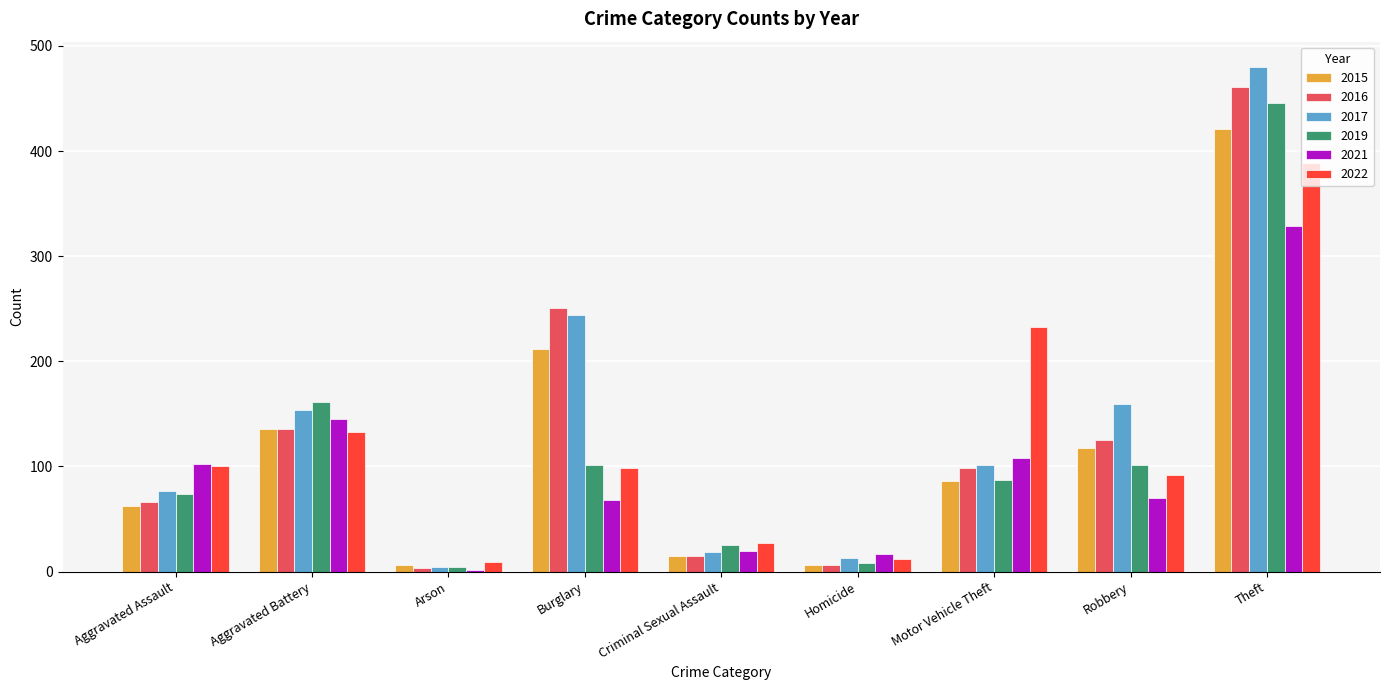

What are all the series names shown in the legend?

2015, 2016, 2017, 2019, 2021, 2022